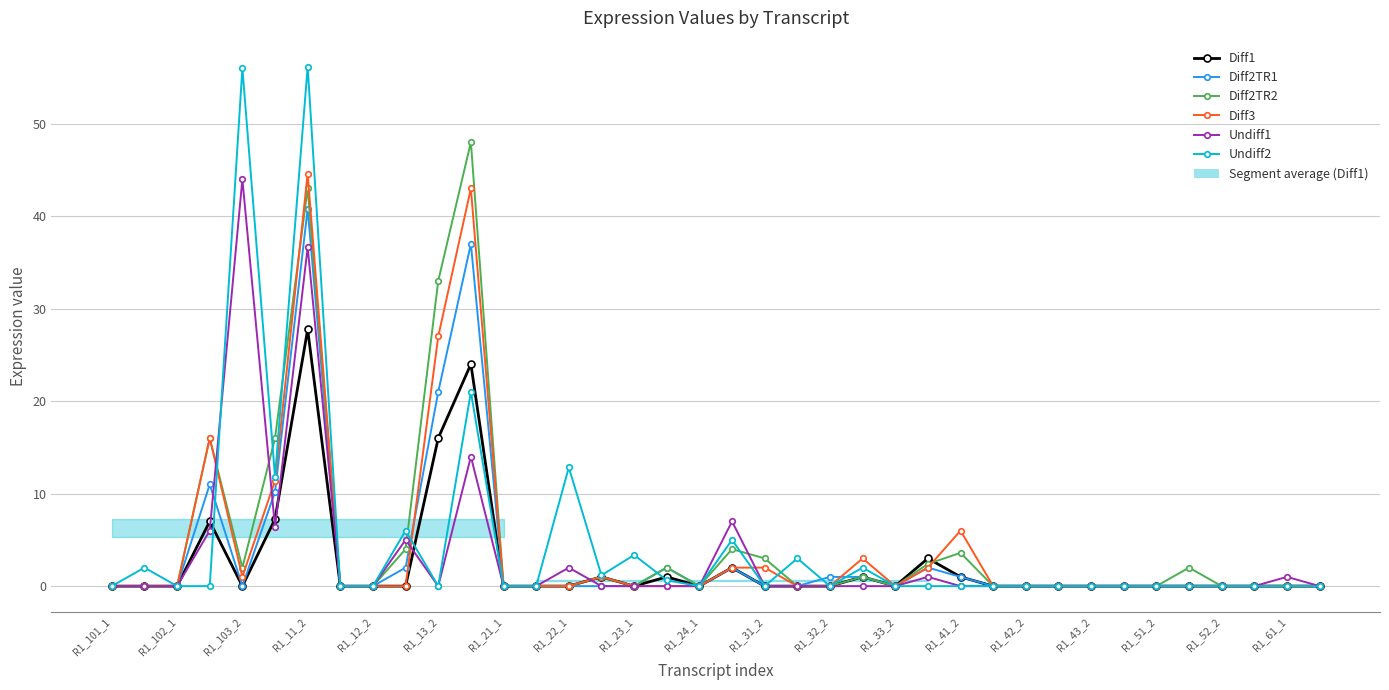

Reading left to right, extract all data points from this chart.

Diff1: 0.0	0.0	0.0	7.0	0.0	7.3	27.7	0.0	0.0	0.0	16.0	24.0	0.0	0.0	0.0	1.0	0.0	1.0	0.0	2.0	0.0	0.0	0.0	1.0	0.0	3.0	1.0	0.0	0.0	0.0	0.0	0.0	0.0	0.0	0.0	0.0	0.0	0.0
Diff2TR1: 0.0	0.0	0.0	11.0	0.0	10.2	40.8	0.0	0.0	2.0	21.0	37.0	0.0	0.0	0.0	0.0	0.0	2.0	0.0	2.0	0.0	0.0	1.0	1.0	0.0	2.0	1.0	0.0	0.0	0.0	0.0	0.0	0.0	0.0	0.0	0.0	0.0	0.0
Diff2TR2: 0.0	0.0	0.0	16.0	2.0	16.0	43.0	0.0	0.0	4.0	33.0	48.0	0.0	0.0	0.0	1.0	0.0	2.0	0.0	4.0	3.0	0.0	0.0	1.0	0.0	2.4	3.6	0.0	0.0	0.0	0.0	0.0	0.0	2.0	0.0	0.0	0.0	0.0
Diff3: 0.0	0.0	0.0	16.0	1.0	11.4	44.6	0.0	0.0	0.0	27.0	43.0	0.0	0.0	0.0	1.0	0.0	0.0	0.0	2.0	2.0	0.0	0.0	3.0	0.0	2.0	6.0	0.0	0.0	0.0	0.0	0.0	0.0	0.0	0.0	0.0	0.0	0.0
Undiff1: 0.0	0.0	0.0	6.0	44.0	6.4	36.6	0.0	0.0	5.0	0.0	14.0	0.0	0.0	2.0	0.0	0.0	0.0	0.0	7.0	0.0	0.0	0.0	0.0	0.0	1.0	0.0	0.0	0.0	0.0	0.0	0.0	0.0	0.0	0.0	0.0	1.0	0.0
Undiff2: 0.0	2.0	0.0	0.0	56.0	11.8	56.2	0.0	0.0	6.0	0.0	21.0	0.0	0.0	12.8	1.2	3.4	0.6	0.0	5.0	0.0	3.0	0.0	2.0	0.0	0.0	0.0	0.0	0.0	0.0	0.0	0.0	0.0	0.0	0.0	0.0	0.0	0.0